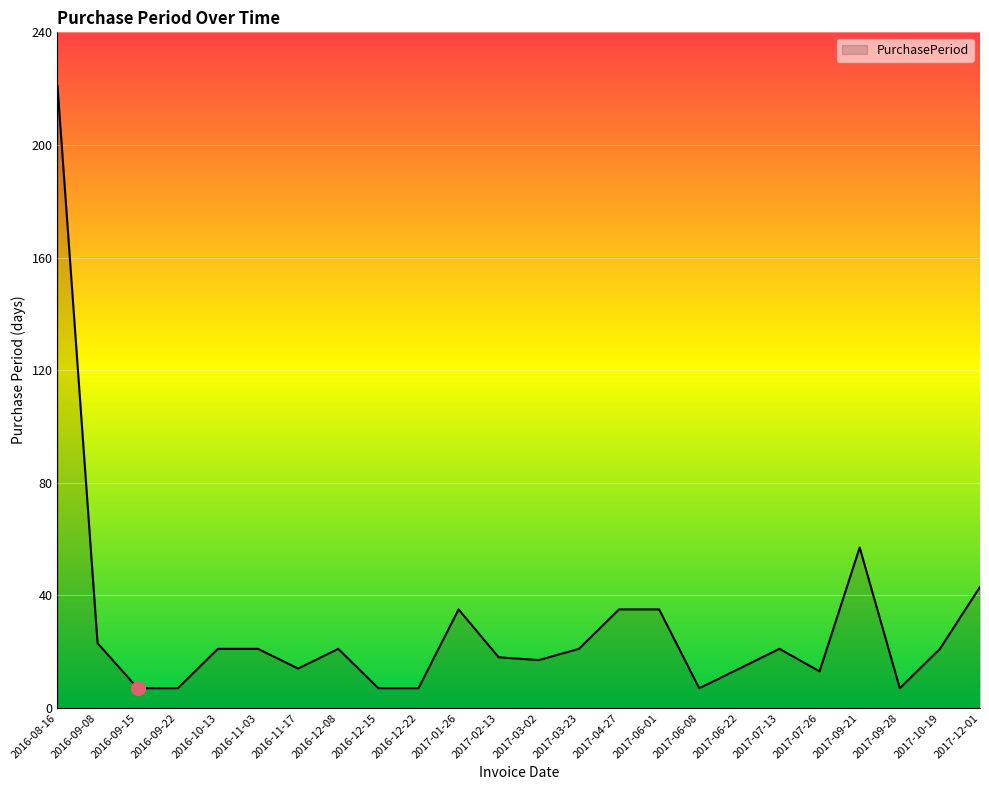

What is the minimum value shown in the chart?

7